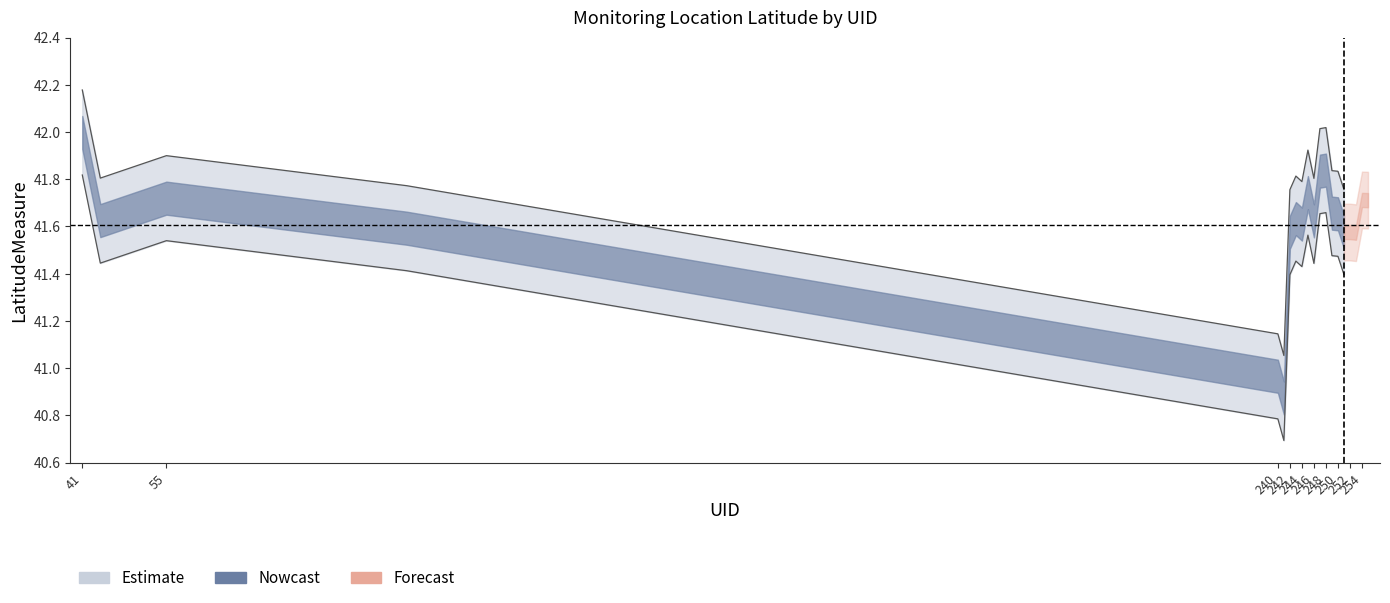

True or false: IR_Lat and LatitudeMeasure intersect in this chart.

False